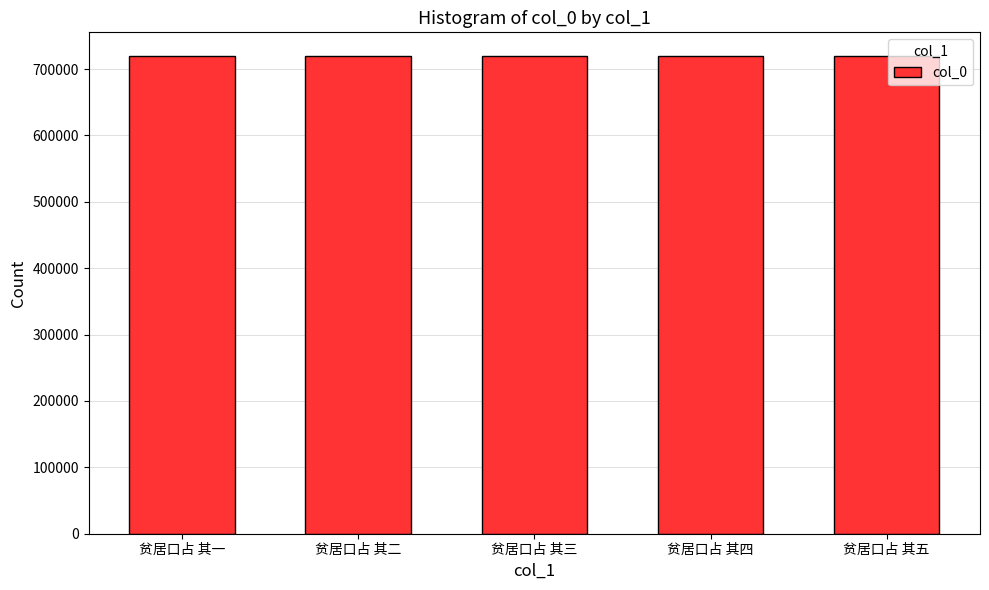

Approximately how many times larger is the value at 贫居口占 其三 compared to 贫居口占 其一?

1.0